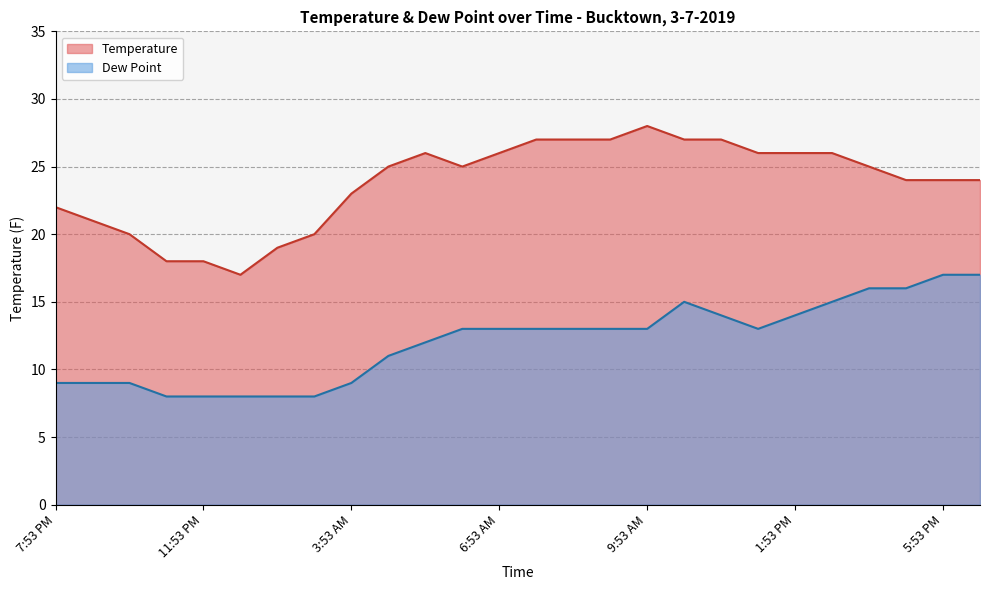

What is the difference between the maximum and minimum values in the Temperature series?

11